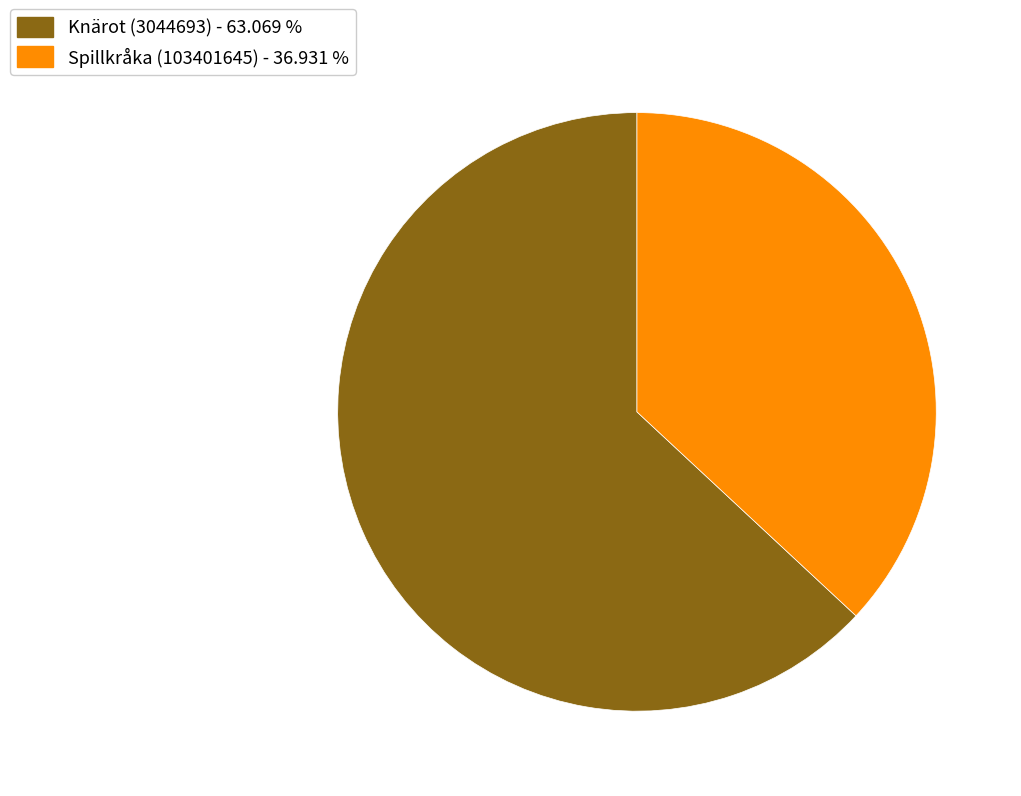

Is the sum of Knärot (3044693) and Spillkråka (103401645) greater than half?

Yes